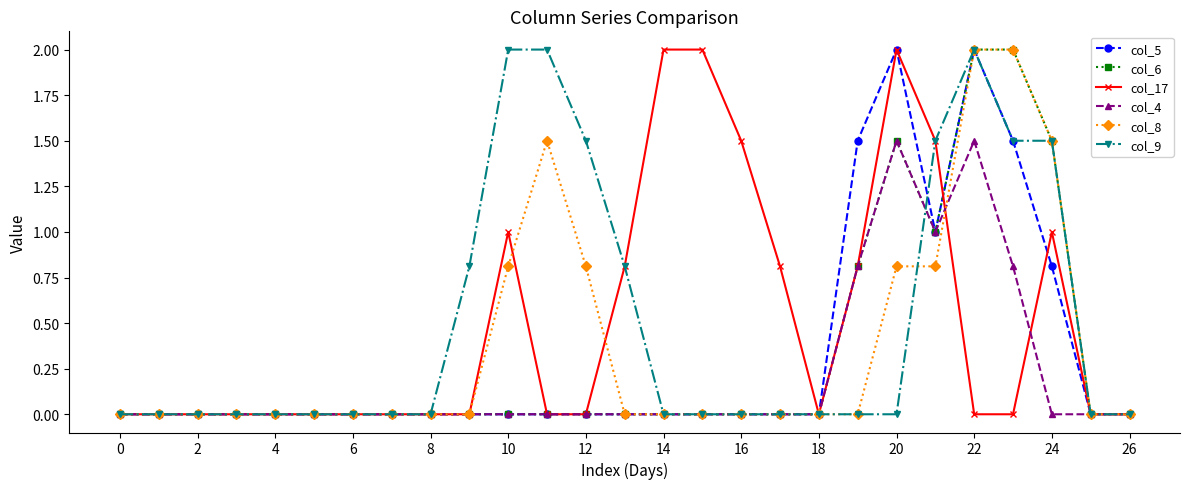

True or false: col_5 has more than 0 interior local peaks.

True